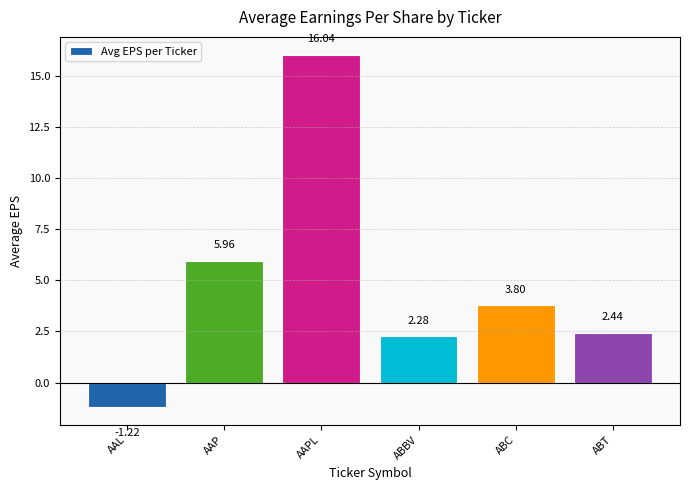

What is the label of the 3rd bar from the left?

AAPL